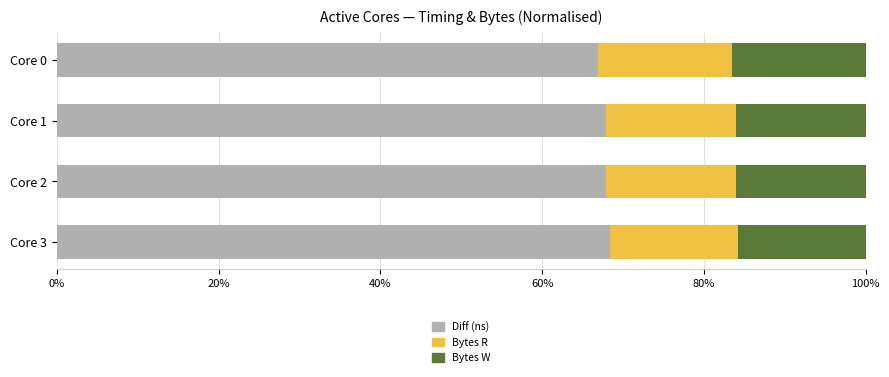

The value of Diff (ns) at Core 1 is 67.8. True or false?

True